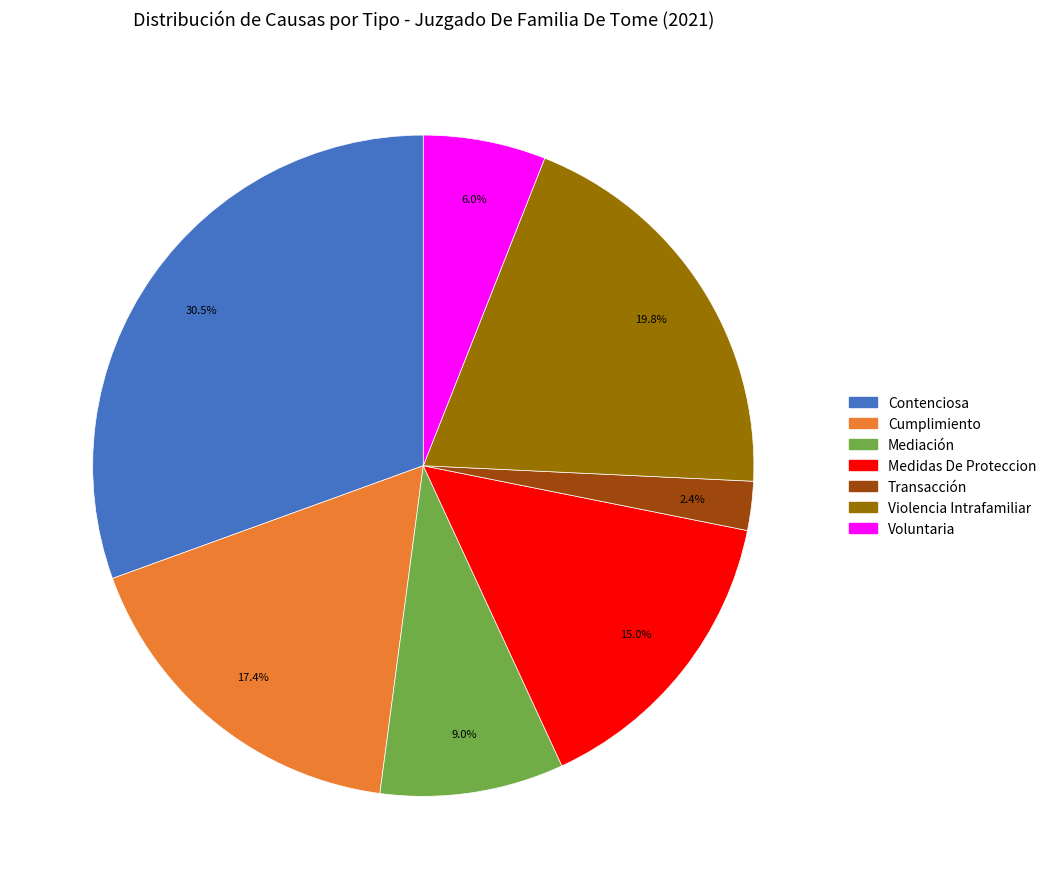

Which category has the smallest portion of the pie?

Transacción